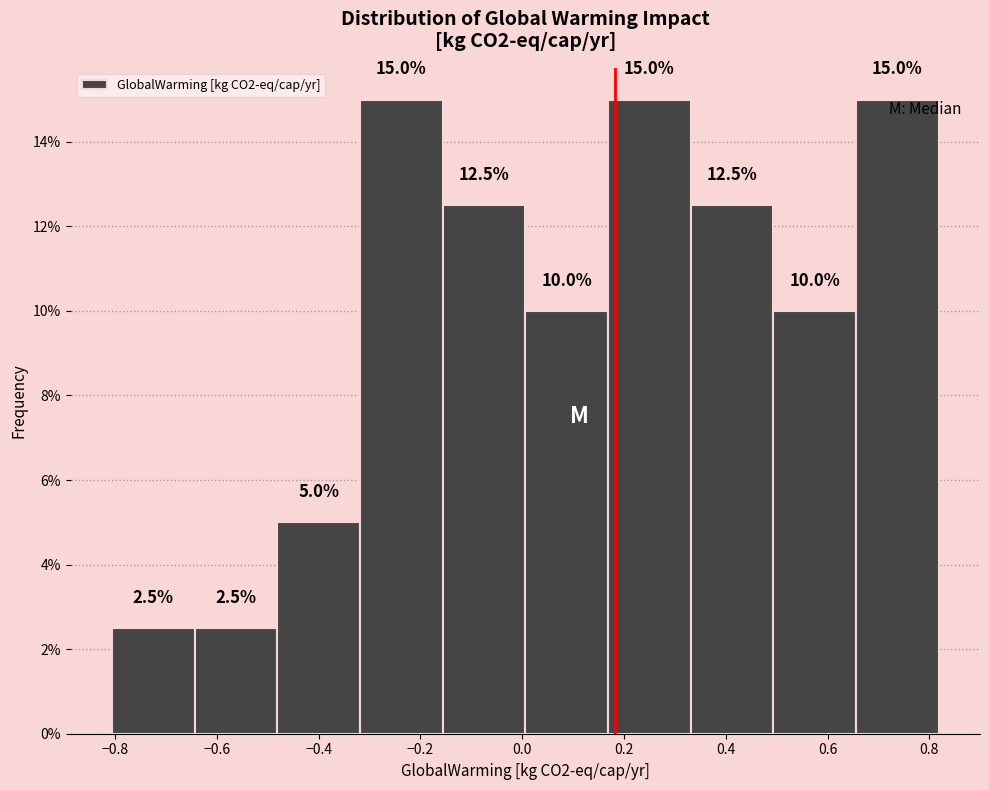

What is the height of the bar covering 0.16 to 0.34 on the x-axis? The bar edges are not printed on the chart, so give them approximately, as read against the axis.

15.0